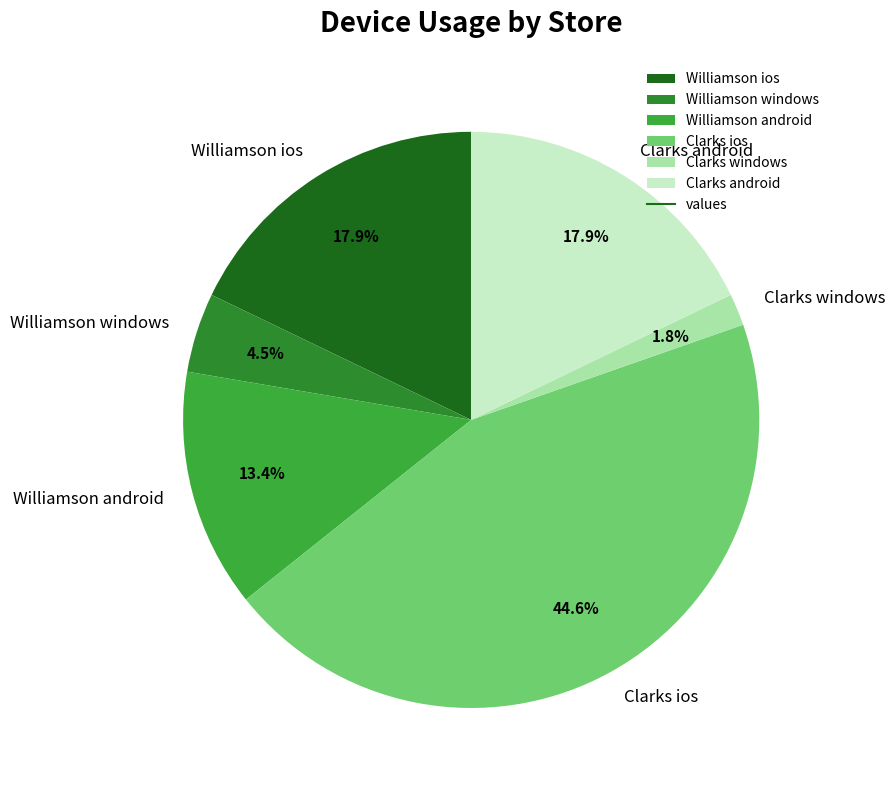

Between Clarks windows and Williamson windows, which is larger?

Williamson windows